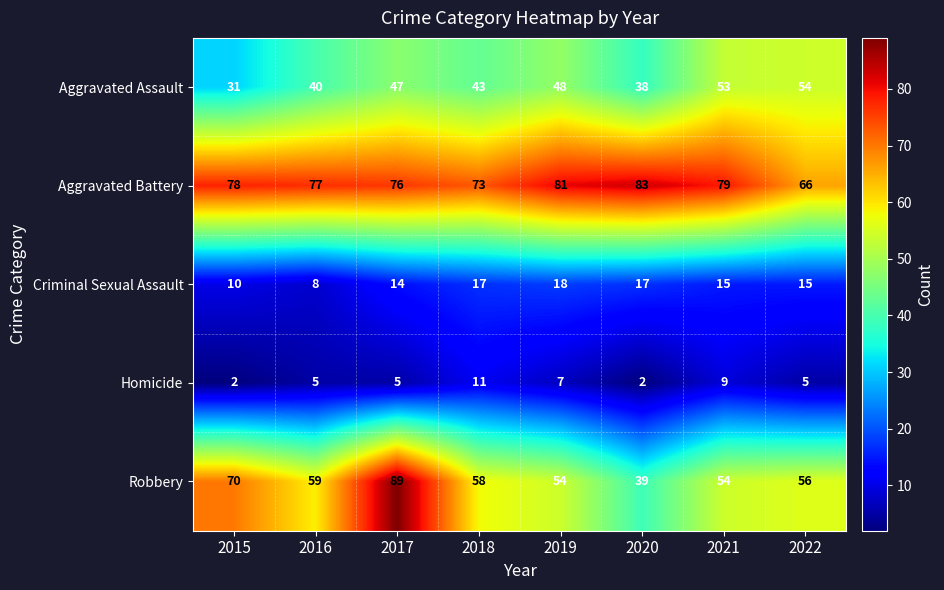

What is the difference between the maximum and minimum values in the Aggravated Battery series?

17